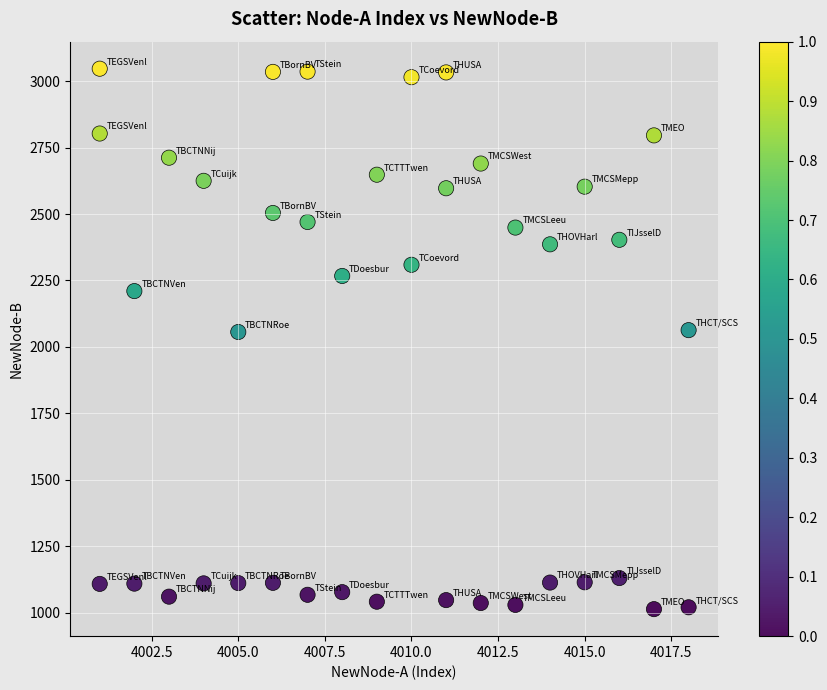

What is the range of Y values (max minus min)?

2034